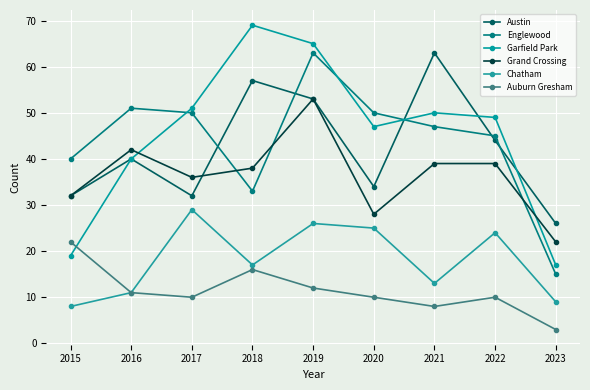

Is this an area chart (filled region under the line)?

No